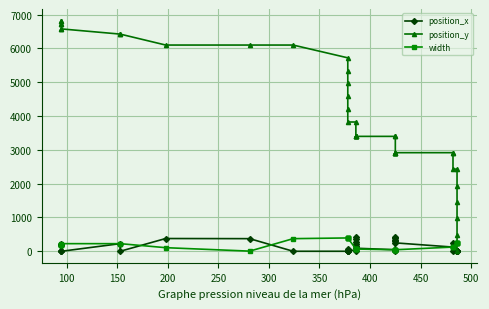

What is the sum of all position_y values?

161188